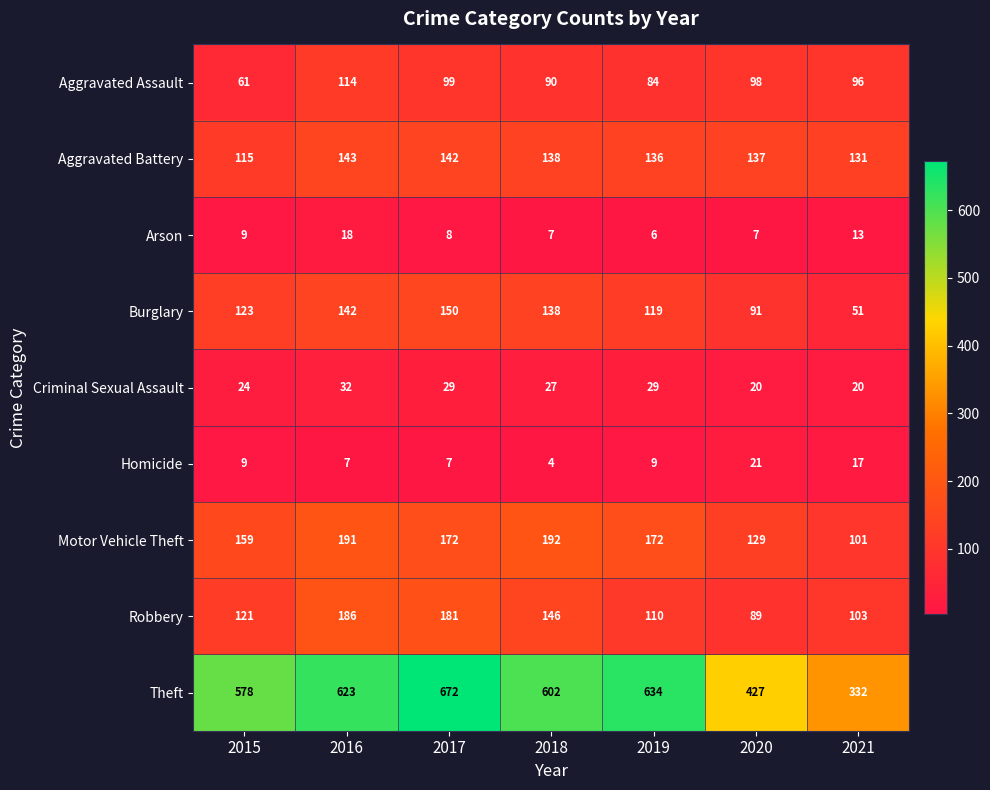

At which category does the chart reach its peak across all series?

2017